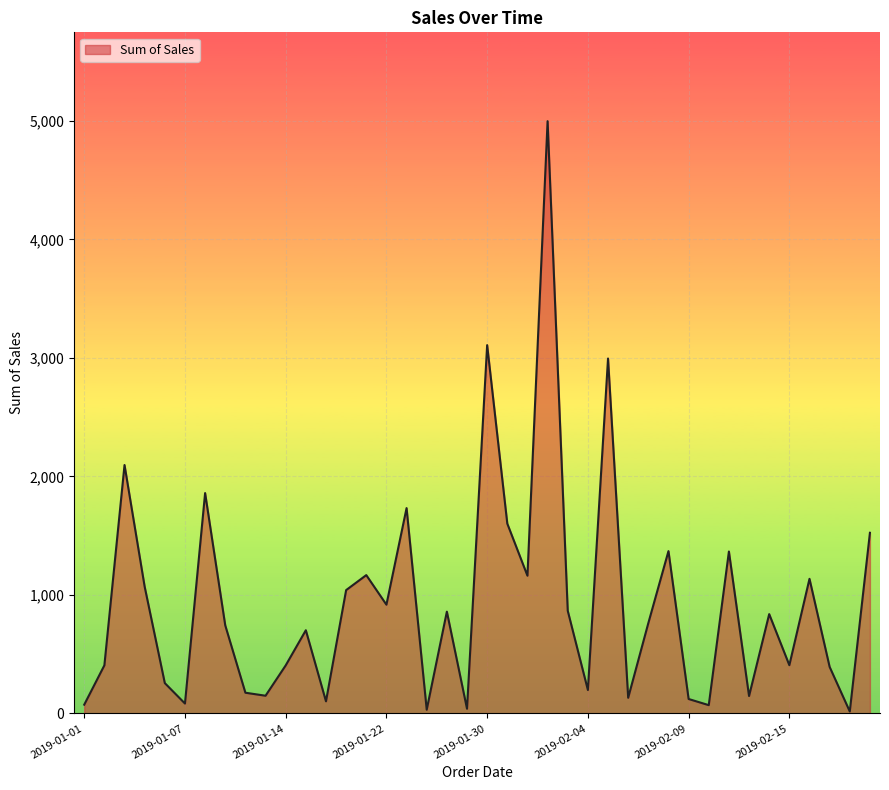

What is the greatest value displayed?

4996.8